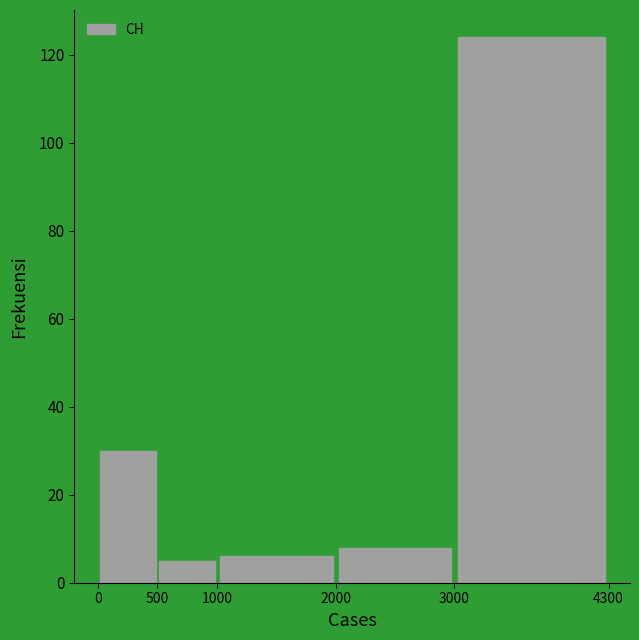

Over which range of the x-axis is the bar tallest?

3000 to 4300